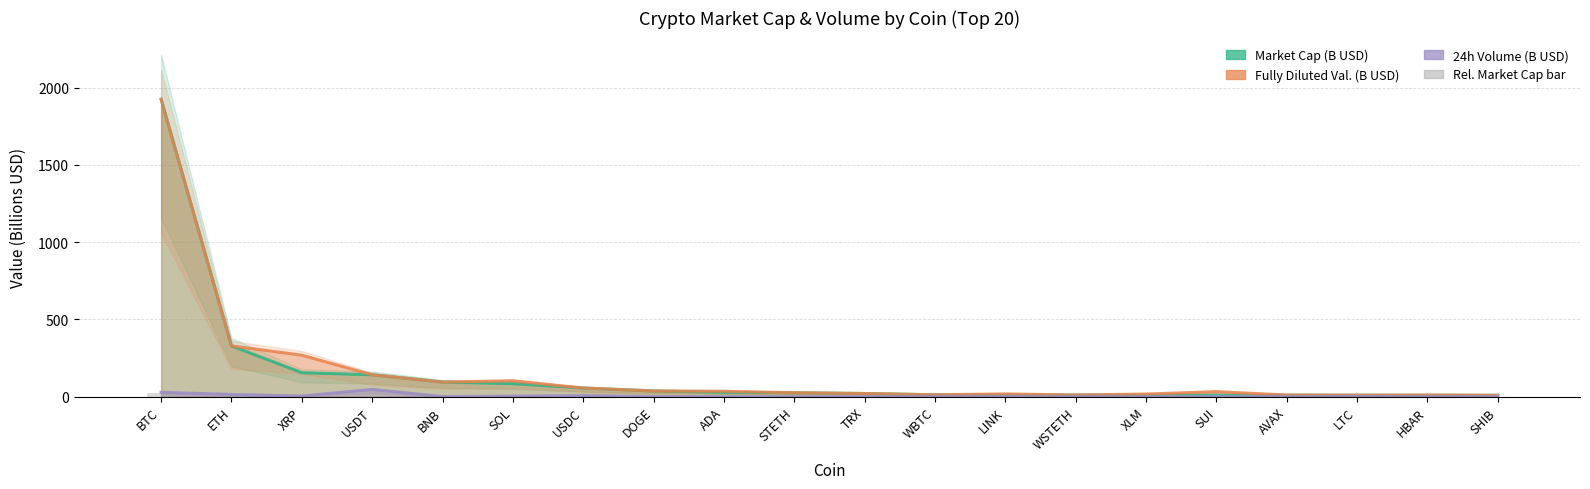

What is the difference between the highest and lowest values at WBTC?

12.4